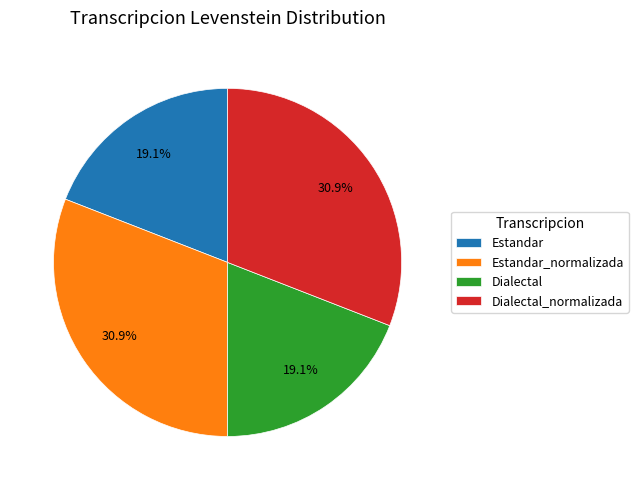

Does Estandar_normalizada represent more than half of the total?

No